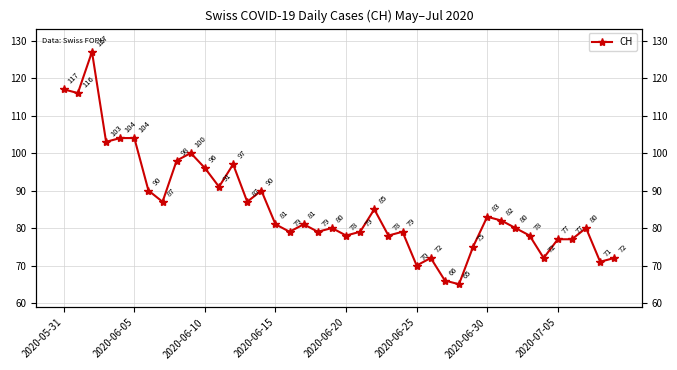

Reading left to right, what are all the values shown in this chart?

117	116	127	103	104	104	90	87	98	100	96	91	97	87	90	81	79	81	79	80	78	79	85	78	79	70	72	66	65	75	83	82	80	78	72	77	77	80	71	72